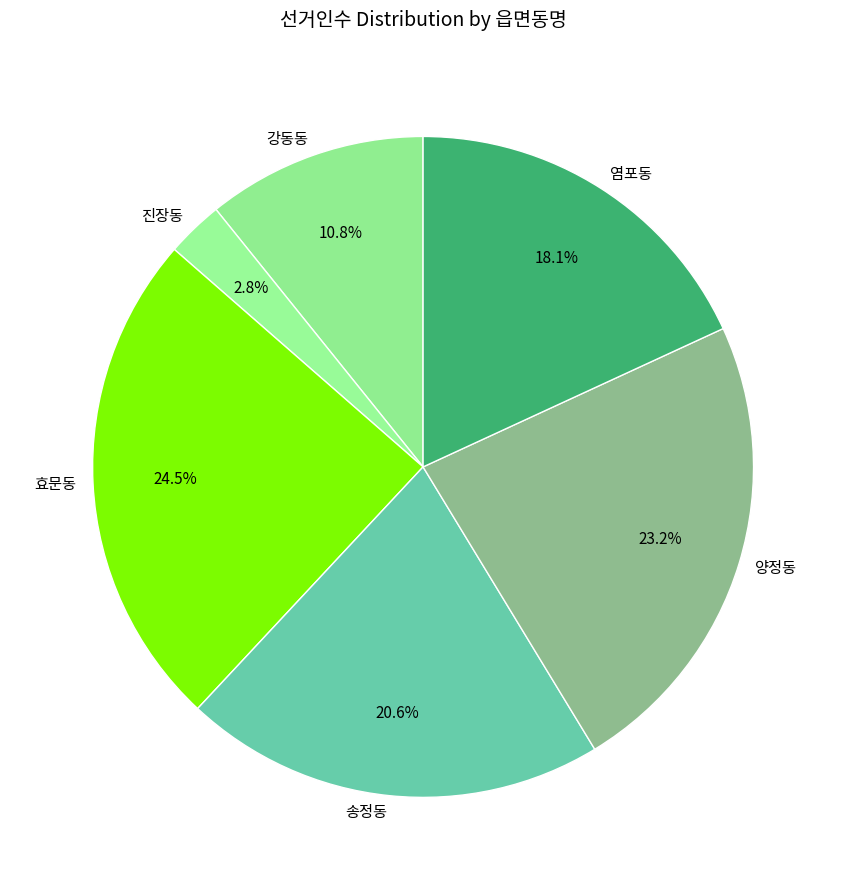

Does any single category account for the majority?

No